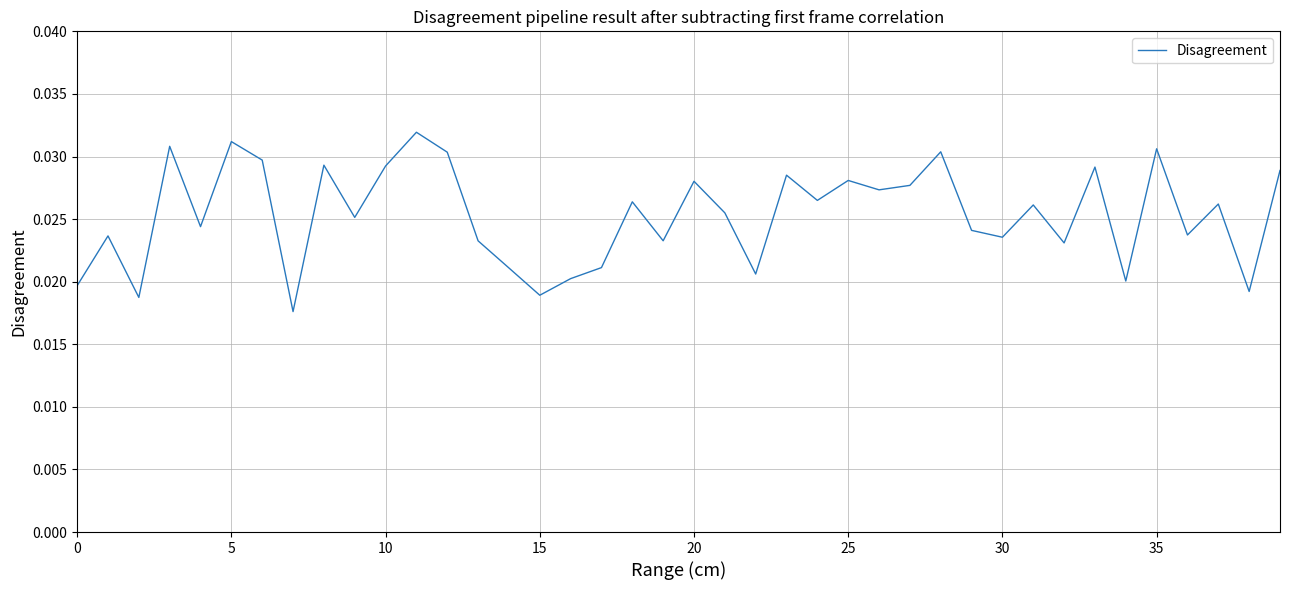

How many lines are shown in the chart?

1